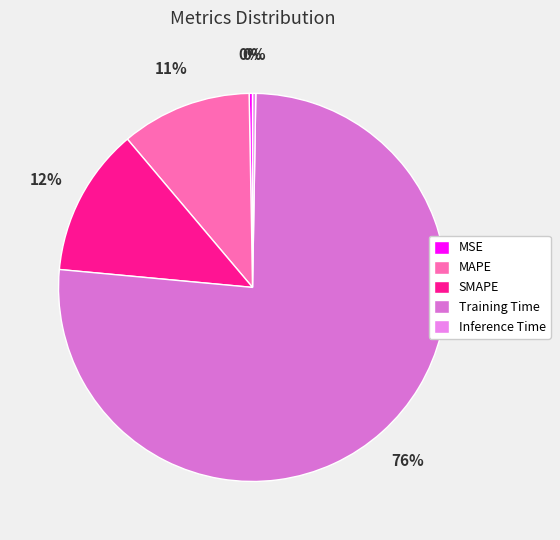

What is the change in value from SMAPE to Inference Time?

-0.3